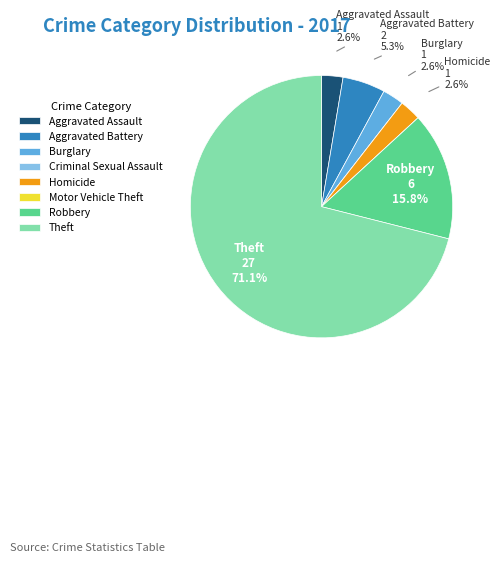

Which category accounts for the majority?

Theft